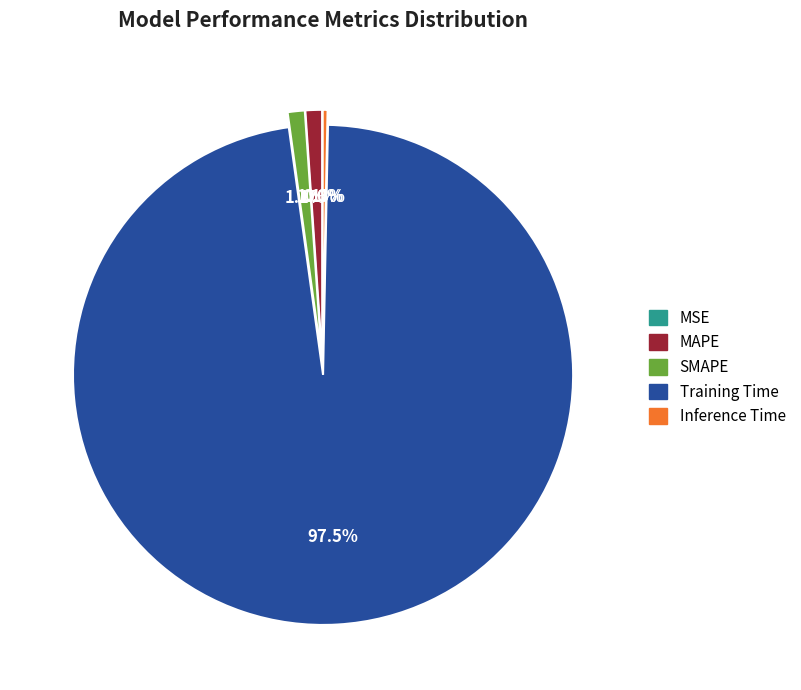

What is the largest slice in the pie chart?

Training Time